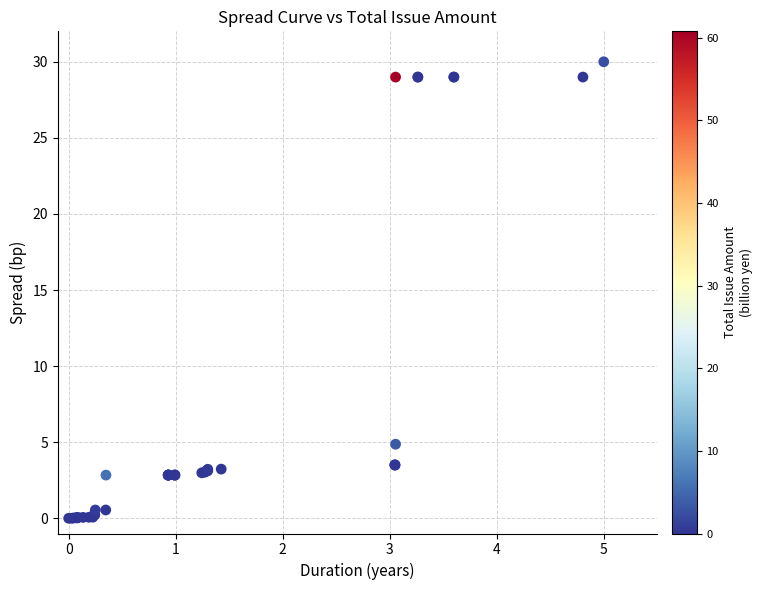

What Y value in the scatter plot is closest to 15?

4.9